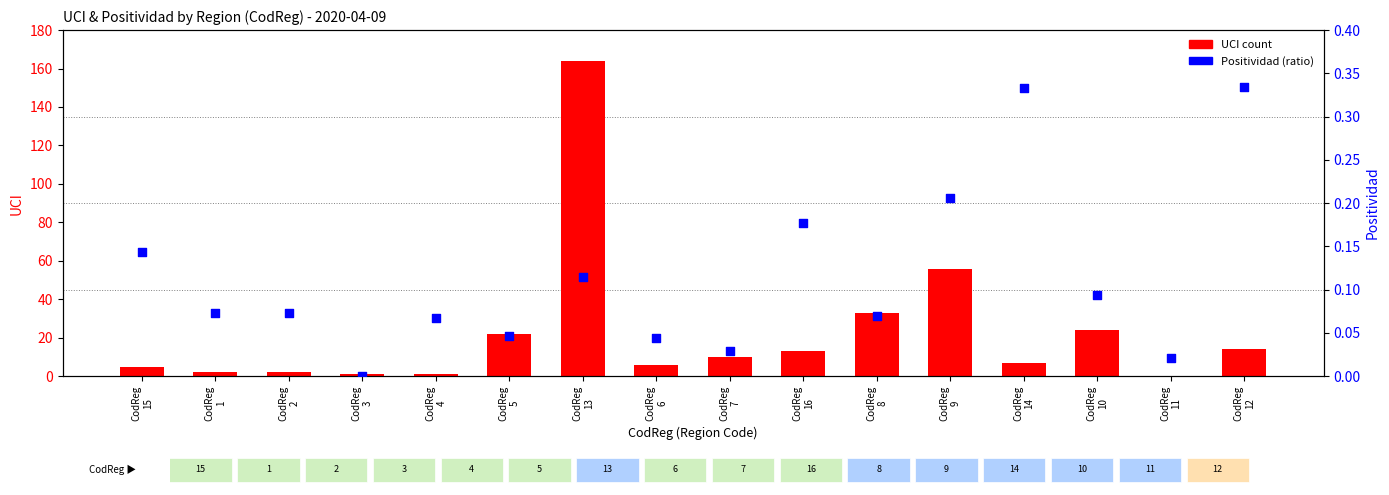

Which series has the largest total across all categories?

UCI